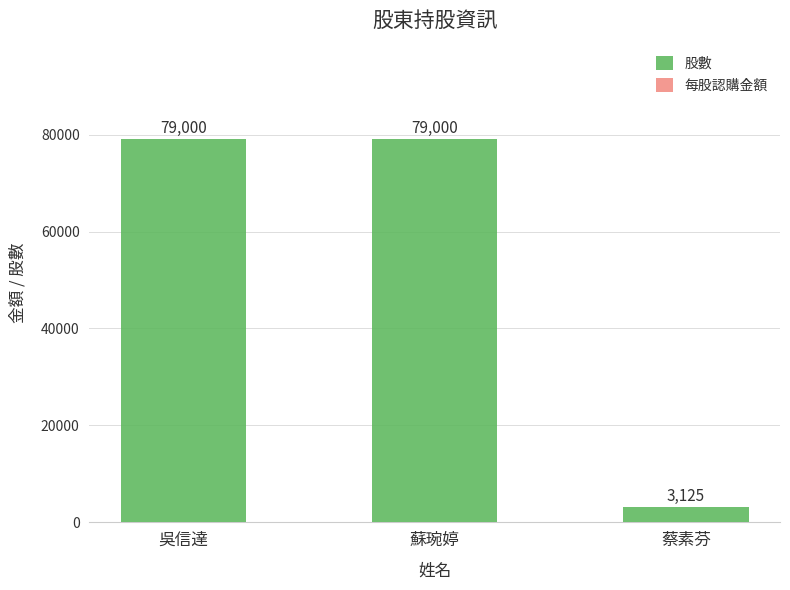

What is the total value across all series at 吳信達?

79010